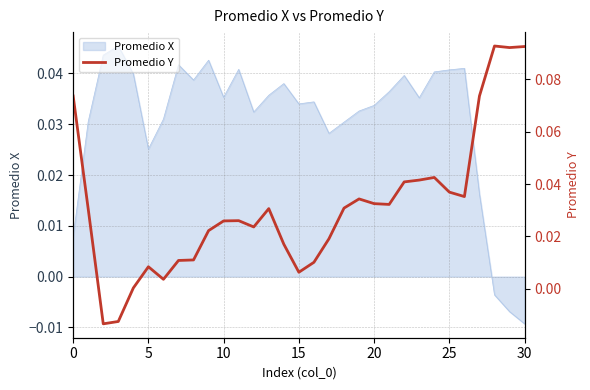

What is the label of the 16th point from the left?

15